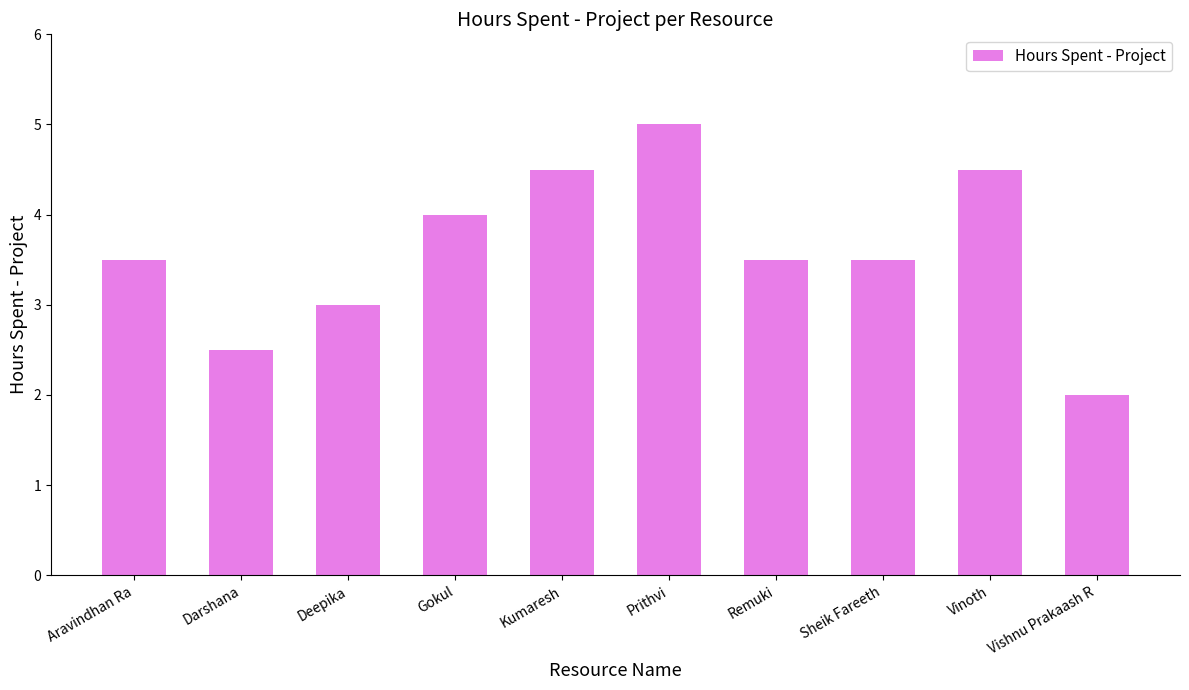

Reading left to right, list all the values displayed in this chart.

Aravindhan Ra=3.5	Darshana=2.5	Deepika=3.0	Gokul=4.0	Kumaresh=4.5	Prithvi=5.0	Remuki=3.5	Sheik Fareeth=3.5	Vinoth=4.5	Vishnu Prakaash R=2.0